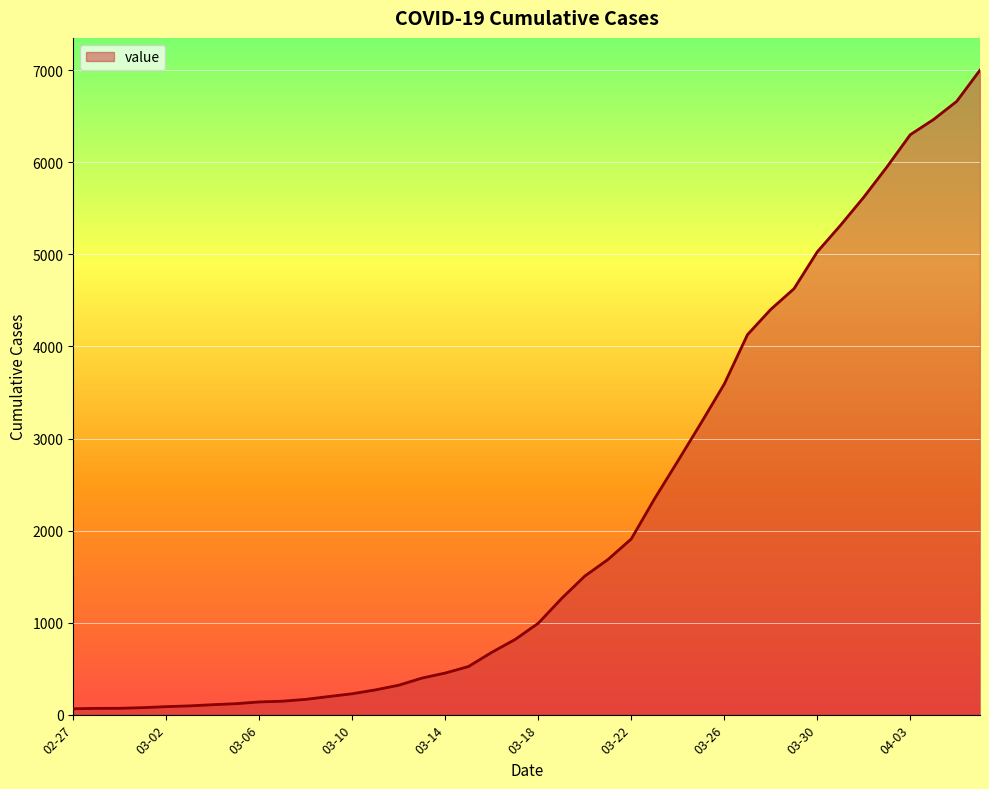

What is the difference between the maximum and minimum values?

6939